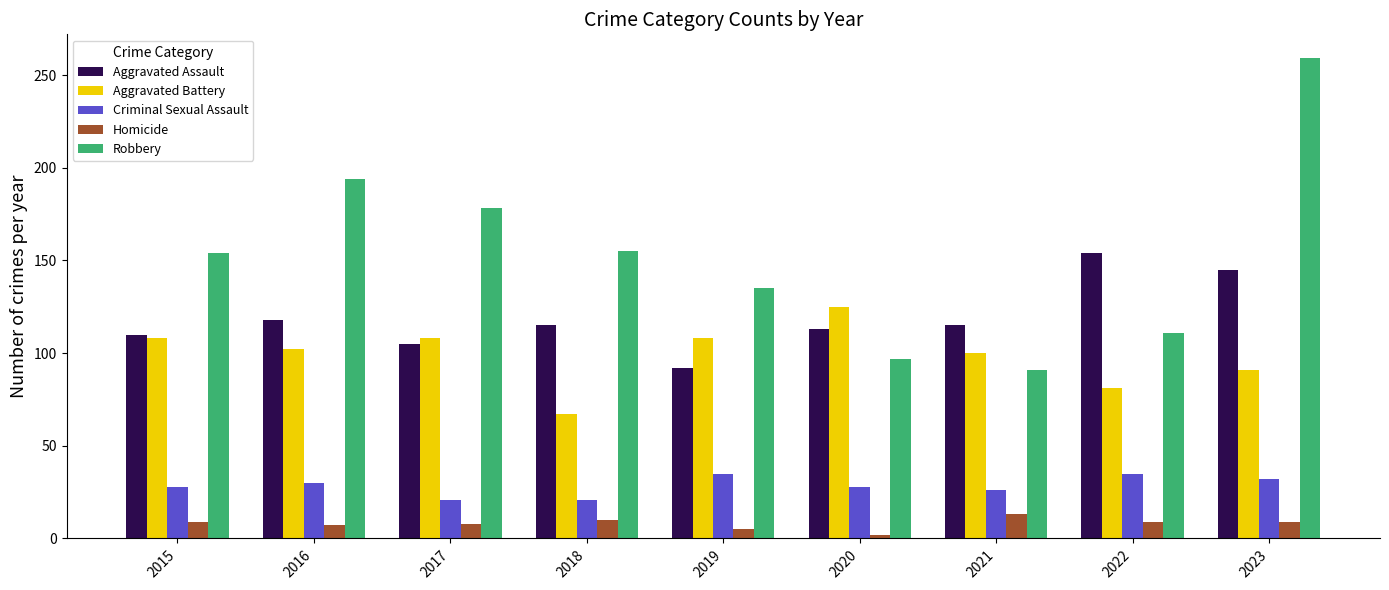

How many groups of bars are there?

9